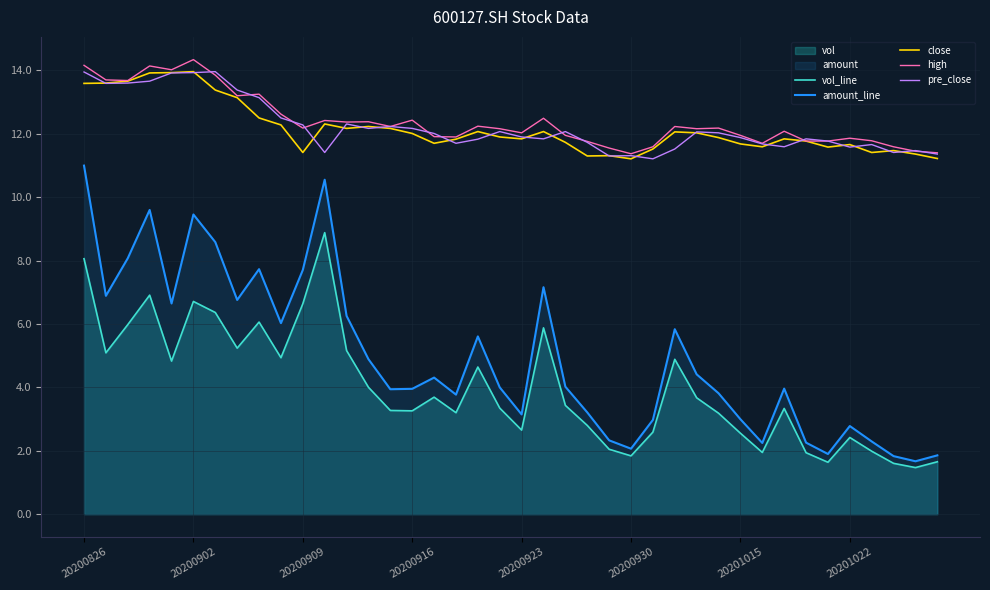

True or false: pre_close and amount_line intersect in this chart.

False